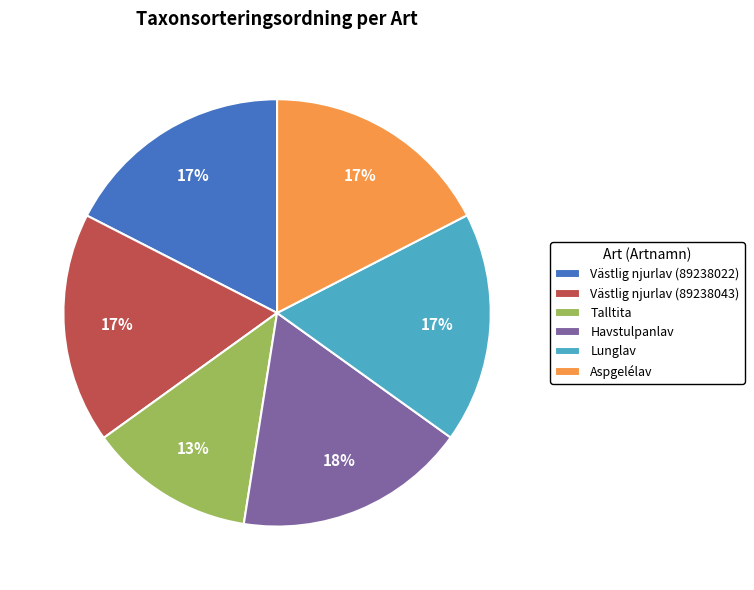

What is the ratio of the value at Lunglav to the value at Västlig njurlav (89238043)?

1.0